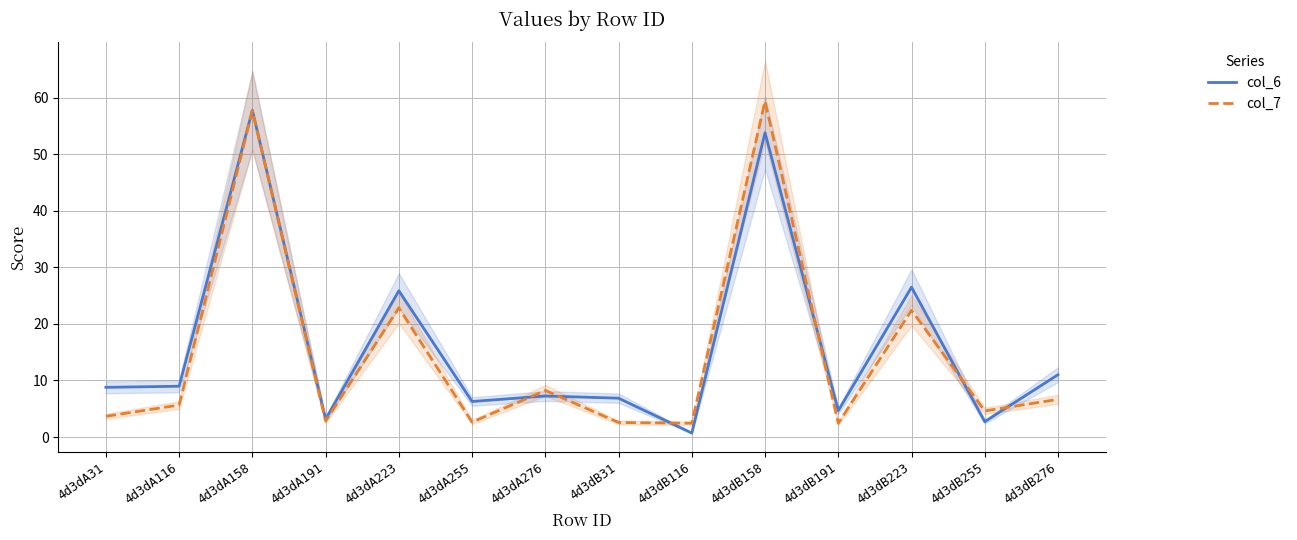

True or false: col_6 has more than 0 points higher than both neighbors.

True